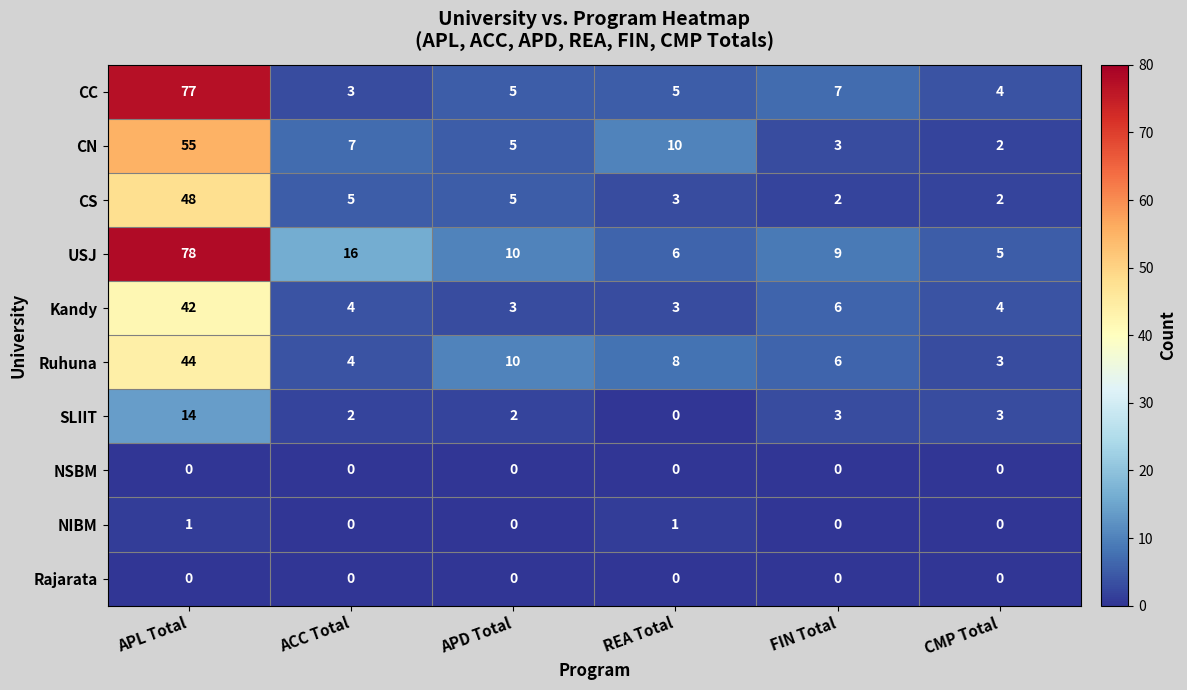

What value does the CN series have at ACC Total, to the nearest 5?

5